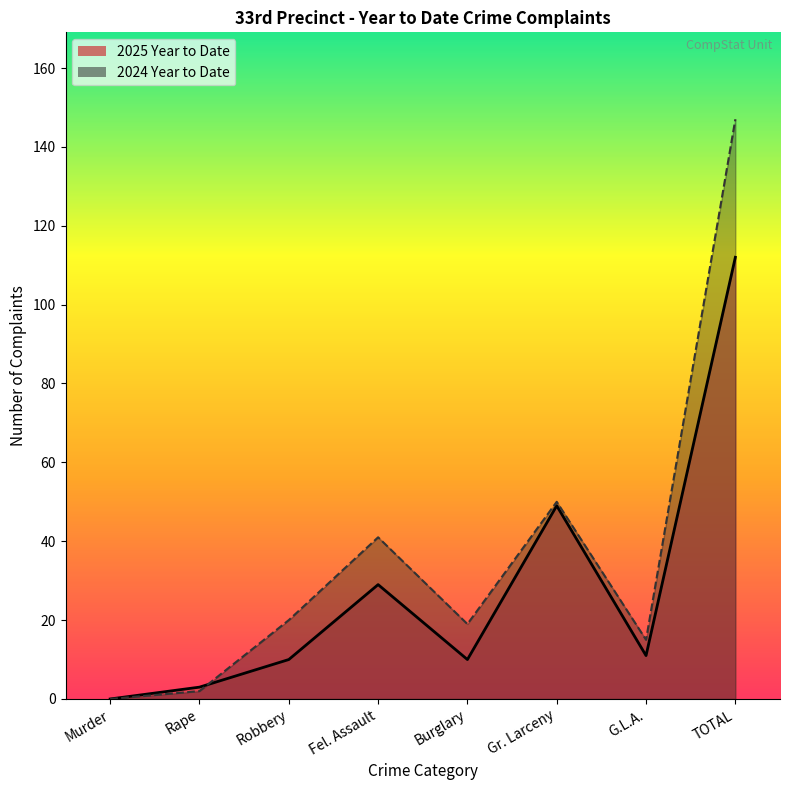

What is the sum of the 2025 Year to Date values at Gr. Larceny and Burglary?

59